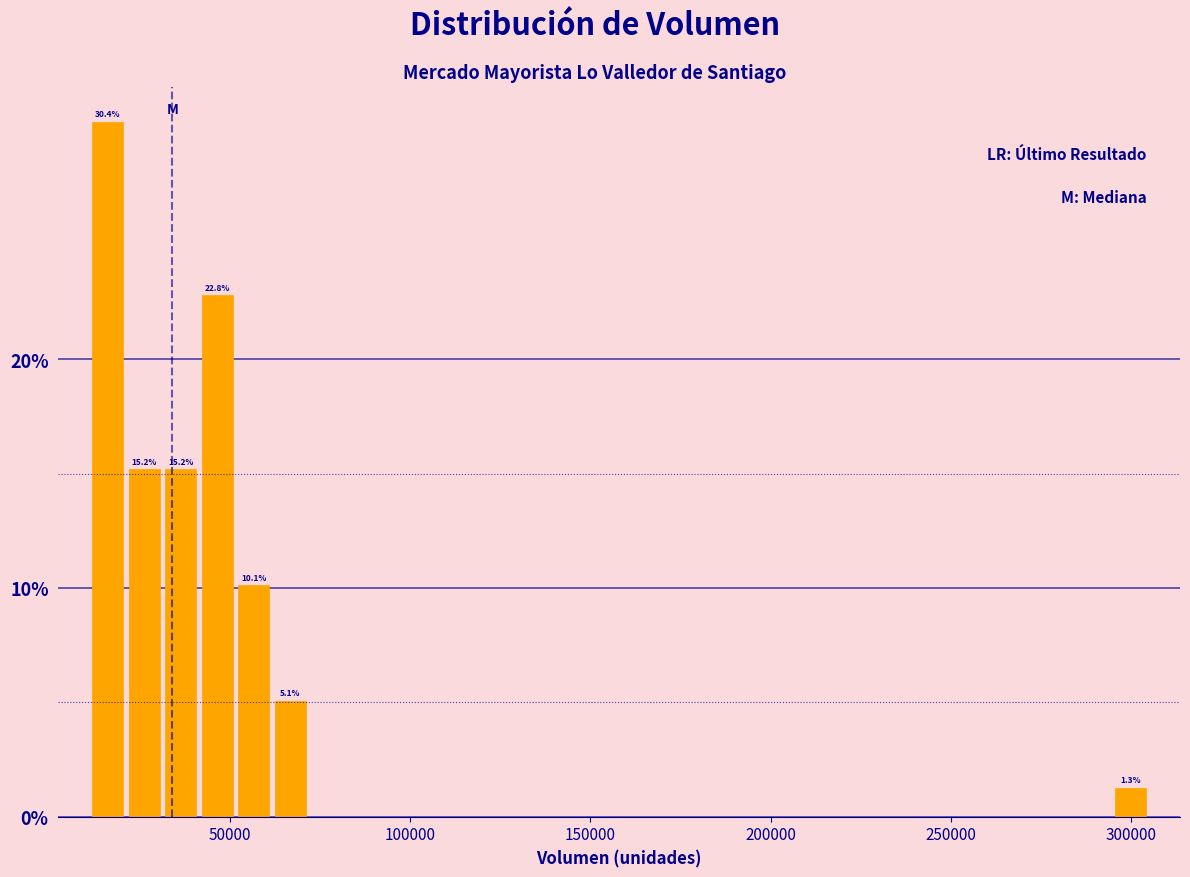

Read against the x-axis, roughly where is the centre of the tallest bar?

15000